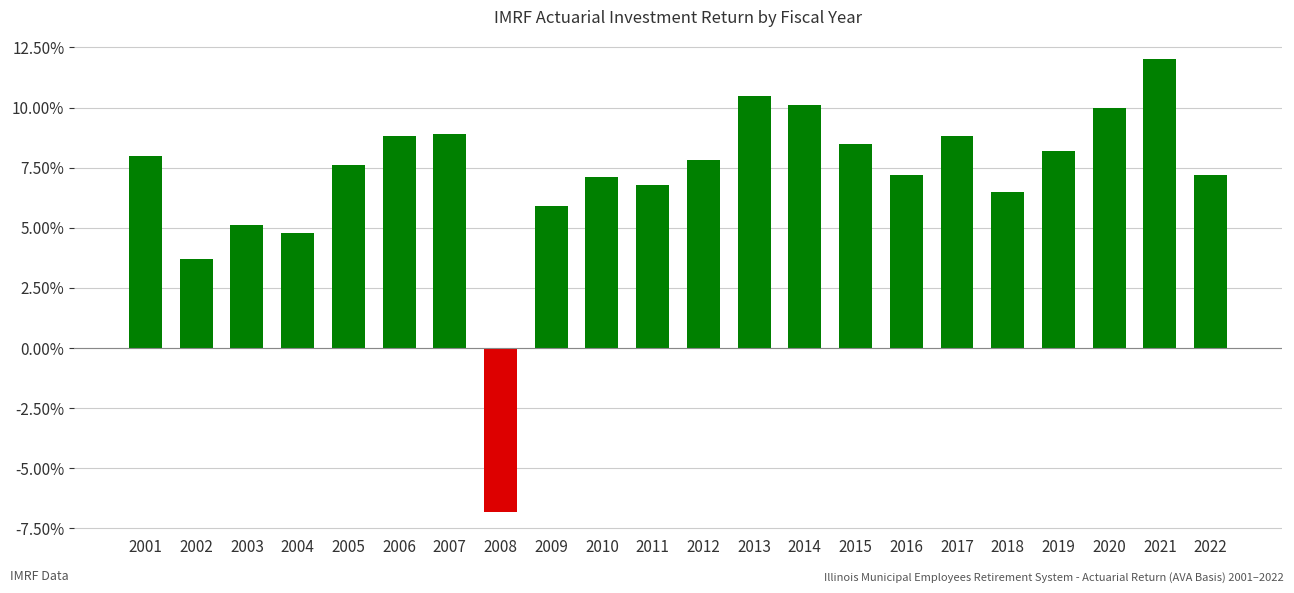

What is the value of the 12th bar from the left?

0.1